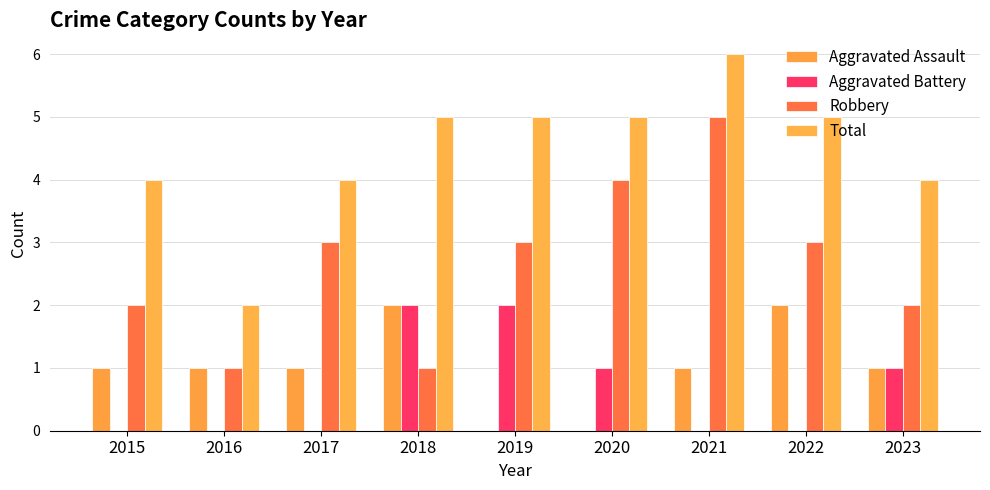

What is the total value across all series at 2015?

7